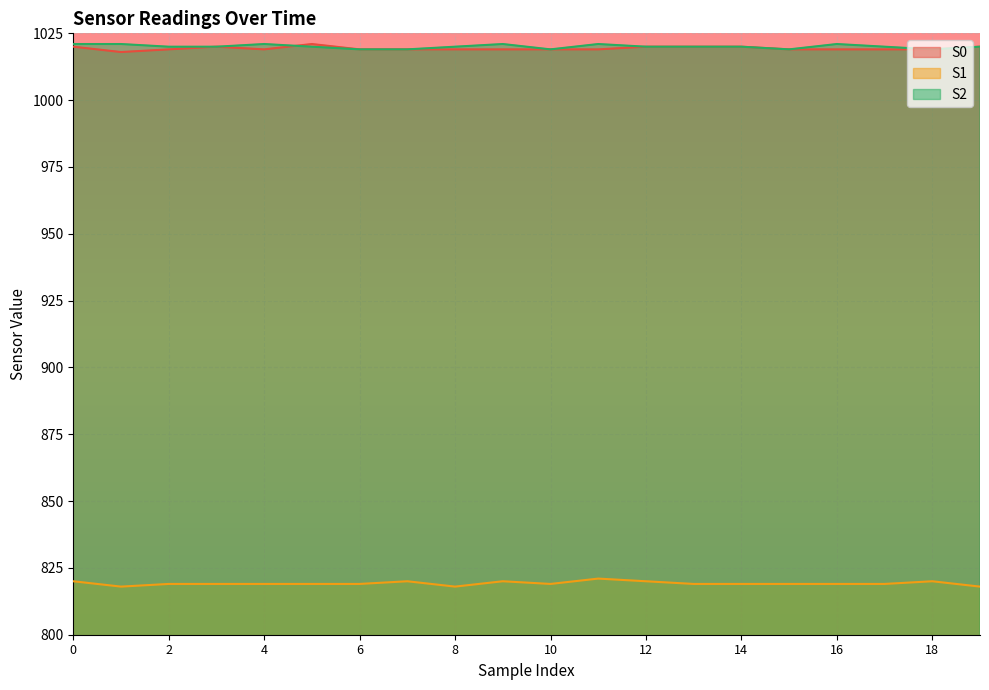

True or false: S1 and S2 cross at least once.

False